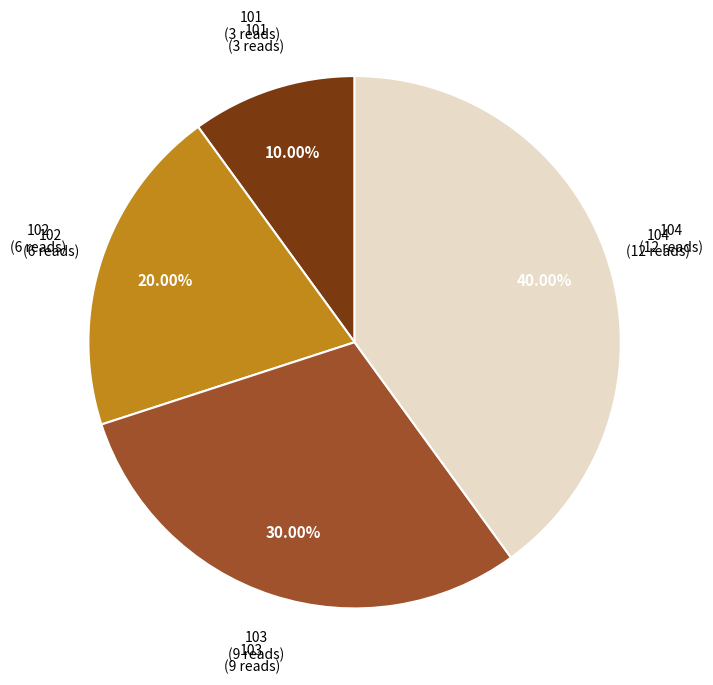

Does any single category account for the majority?

No